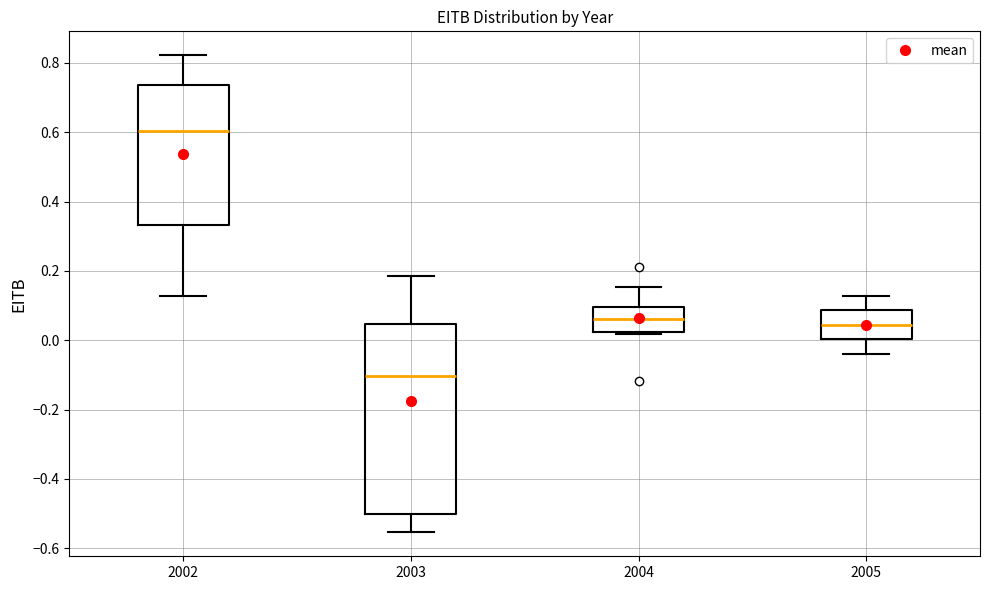

Which box's median line is the highest?

2002